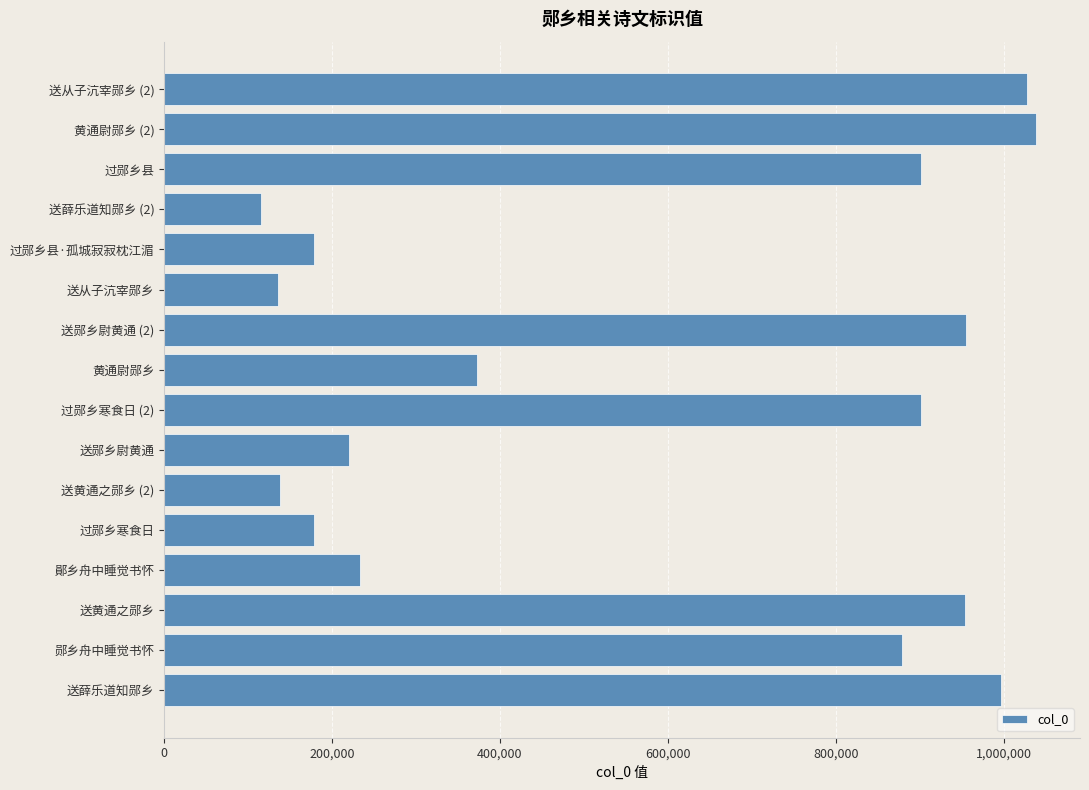

What is the sum of all values?

9227724